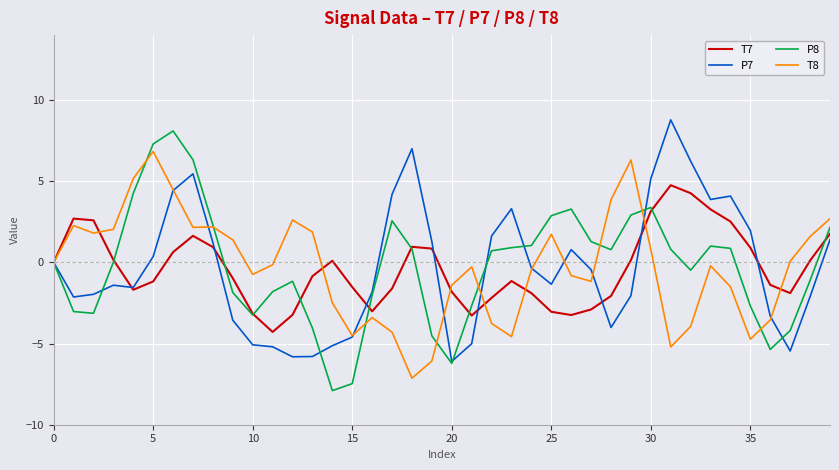

What is the smallest value displayed?

-7.9